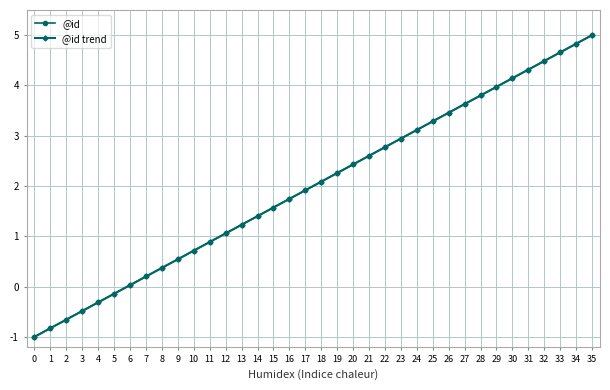

Where does the @id series first go above 2?

18